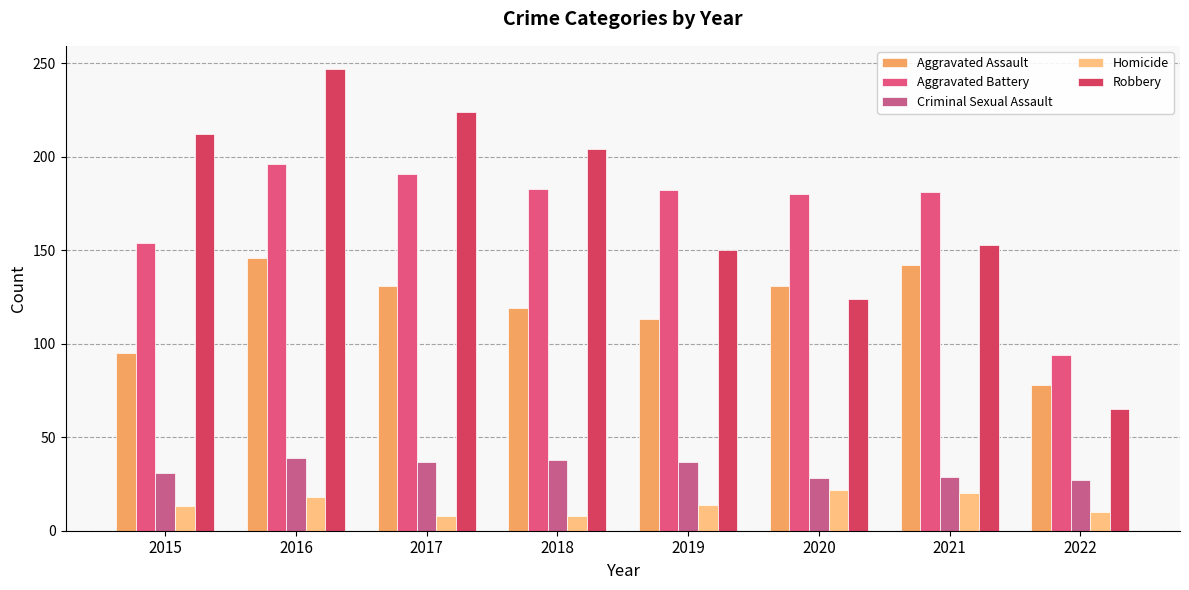

Reading left to right, extract all data points from this chart.

Aggravated Assault: 95	146	131	119	113	131	142	78
Aggravated Battery: 154	196	191	183	182	180	181	94
Criminal Sexual Assault: 31	39	37	38	37	28	29	27
Homicide: 13	18	8	8	14	22	20	10
Robbery: 212	247	224	204	150	124	153	65